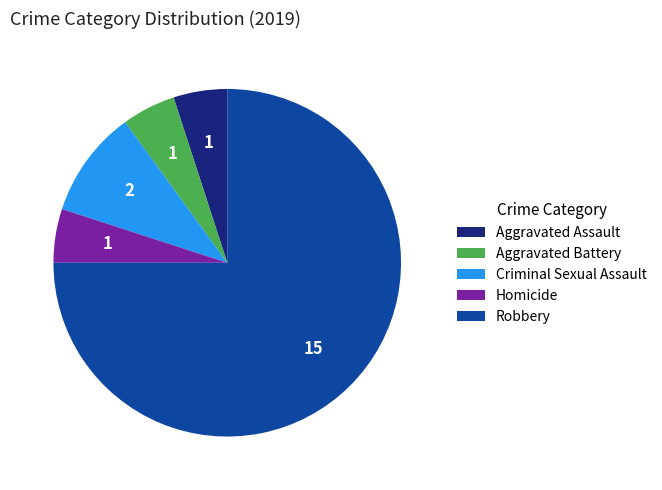

The Homicide slice represents 1% of the pie. True or false?

False